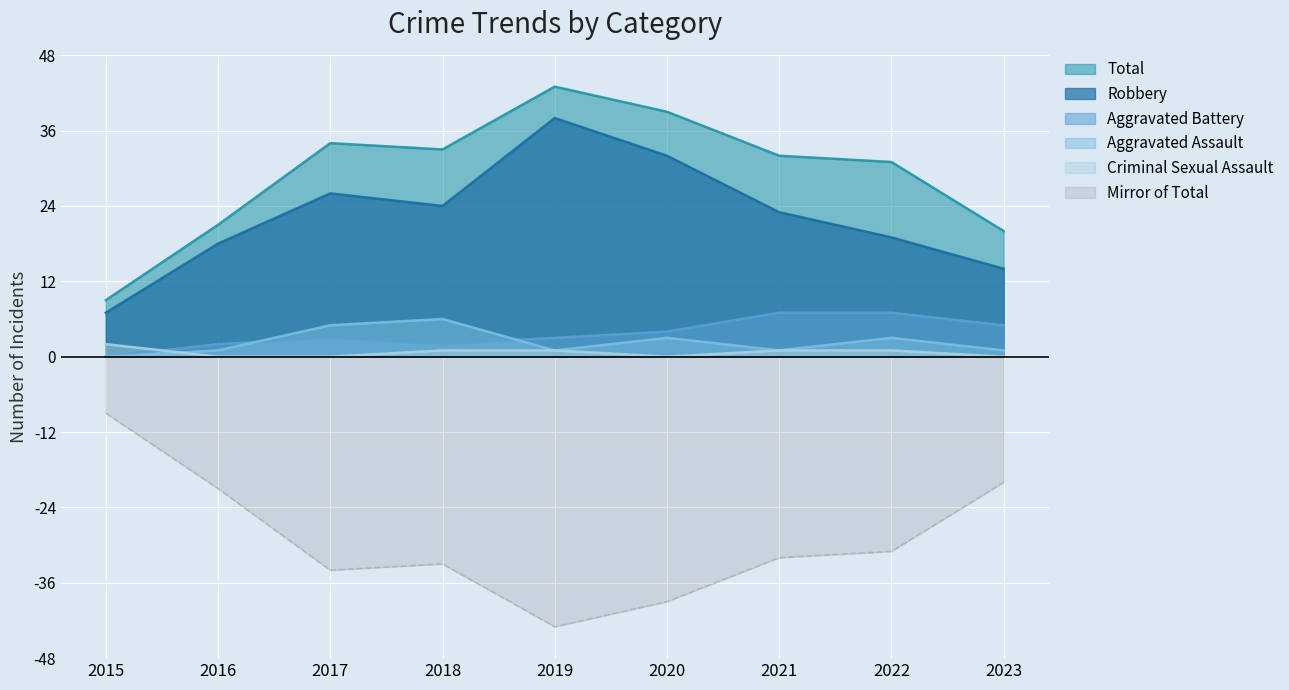

What is the value of the Aggravated Assault point at the 7th from the left?

1